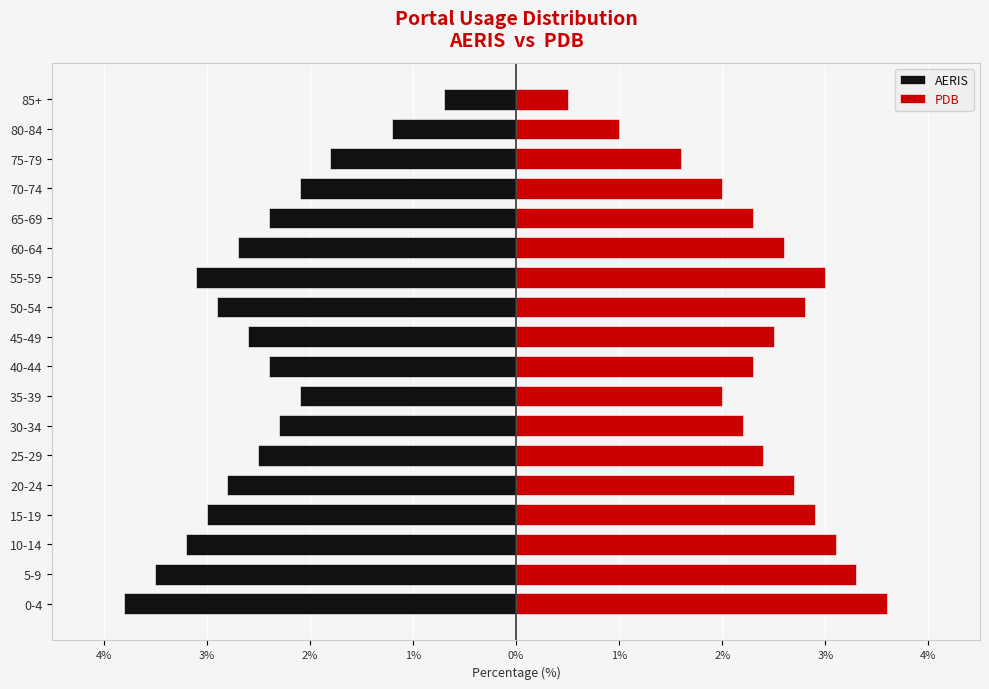

Which series has the largest range (max minus min)?

PDB